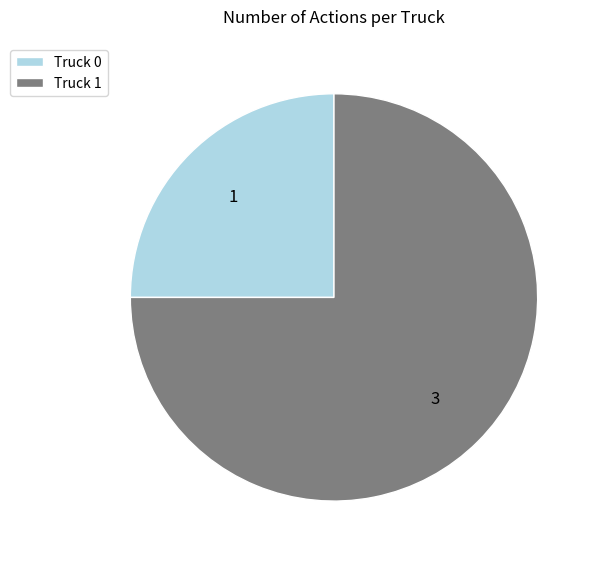

Count the number of slices in the pie.

2